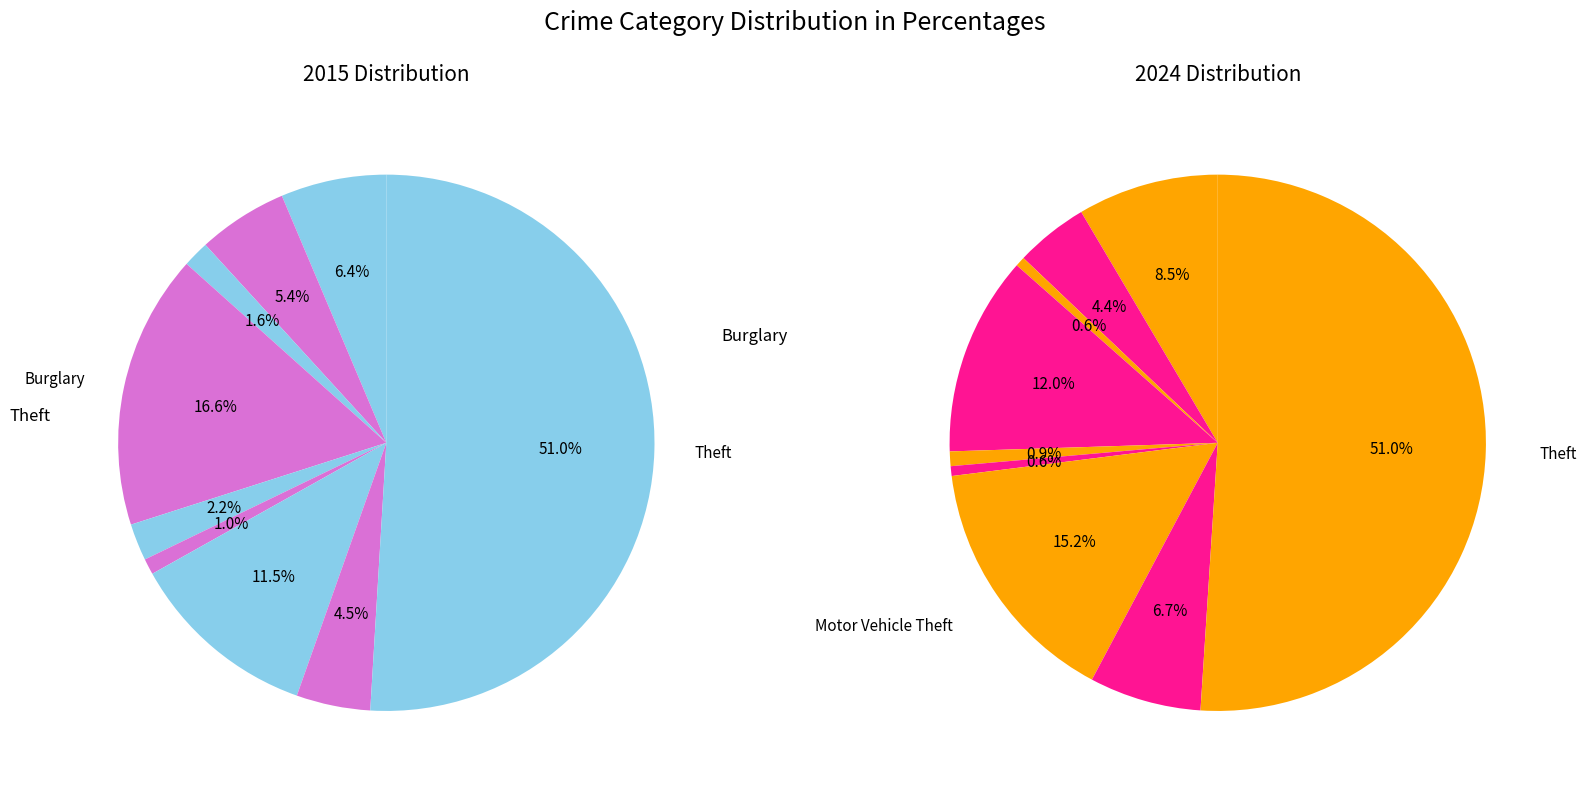

The values_2015 slice represents 1% of the pie. True or false?

False